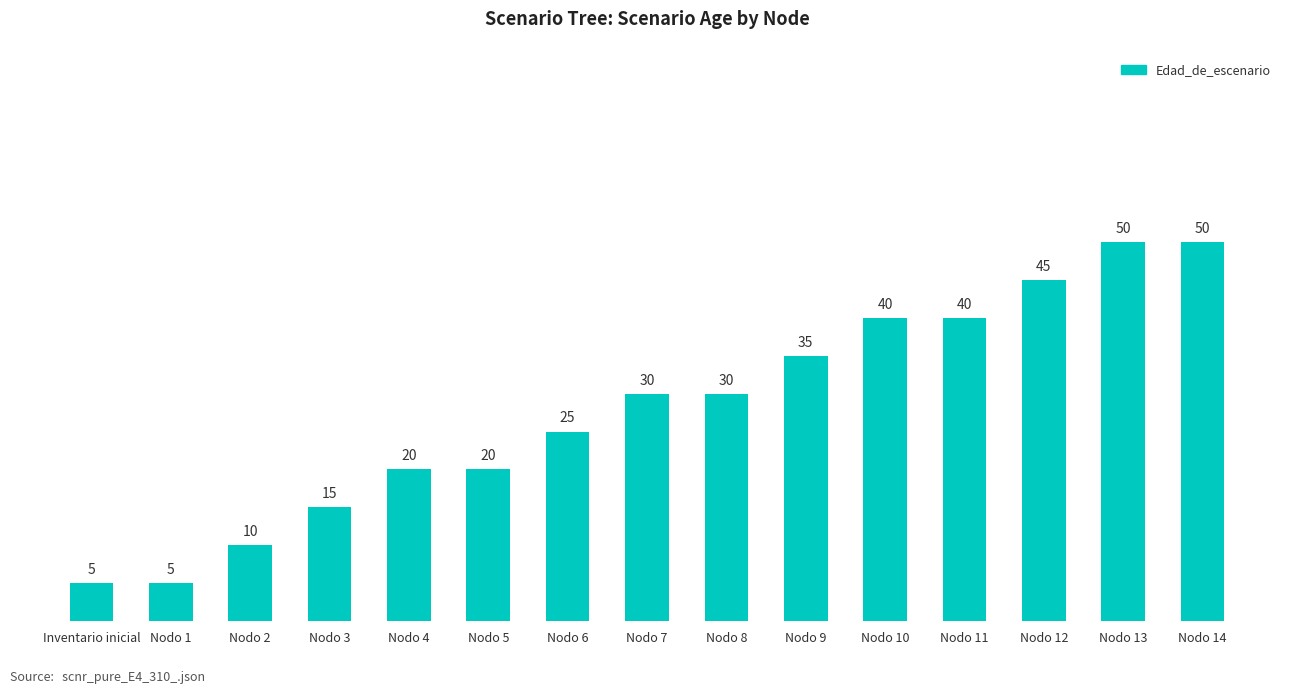

What position from the right is Nodo 8?

7